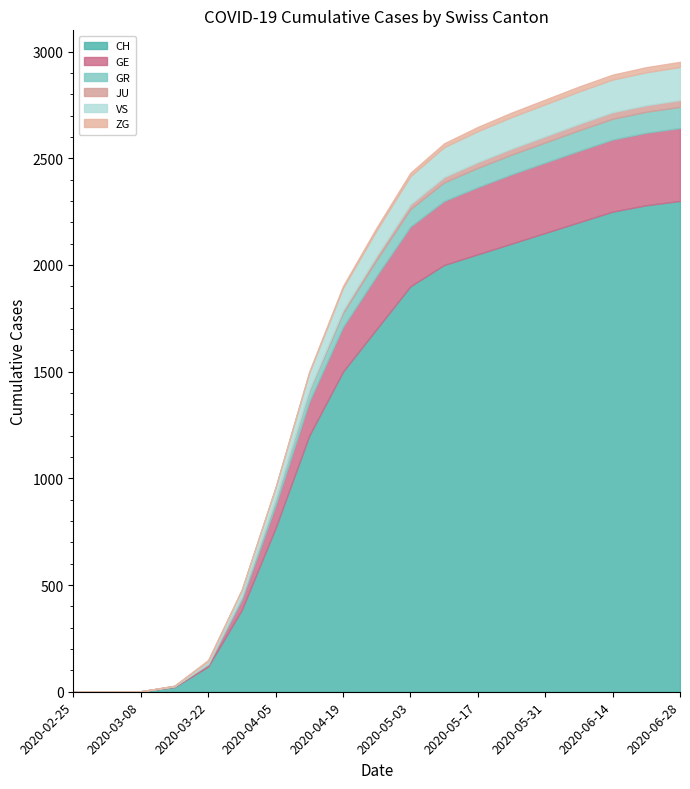

True or false: CH and JU cross at least once.

False